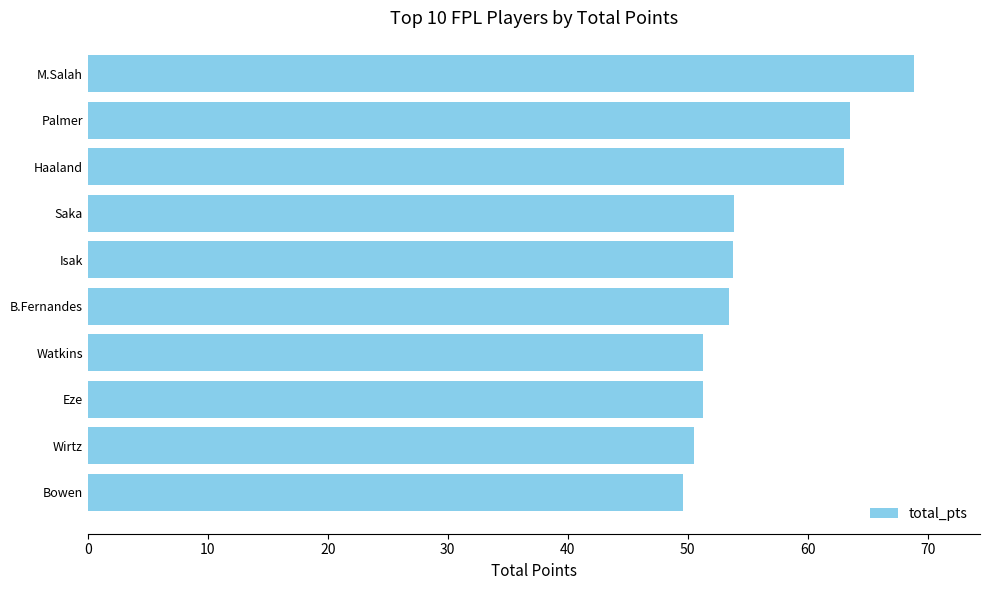

What is the difference between the maximum and minimum values?

19.2